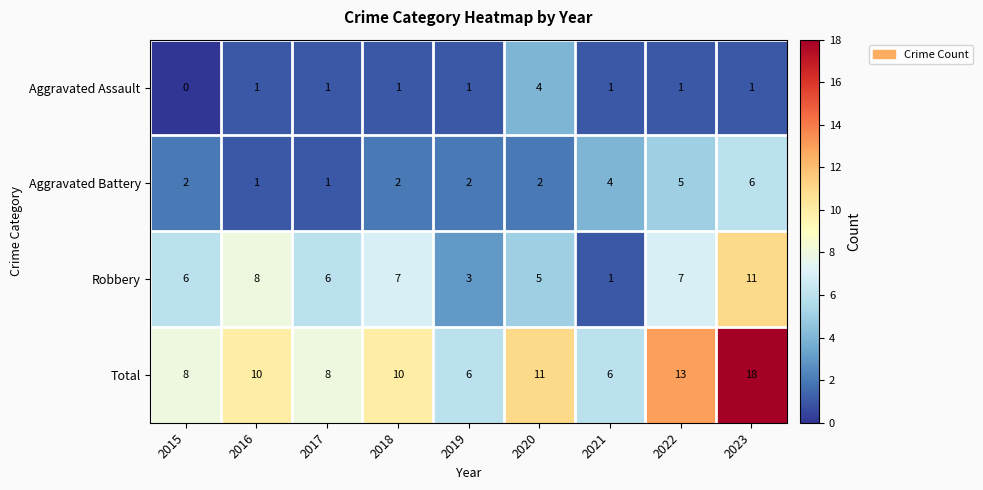

Rank the series by their average value, from lowest to highest.

Aggravated Assault, Aggravated Battery, Robbery, Total